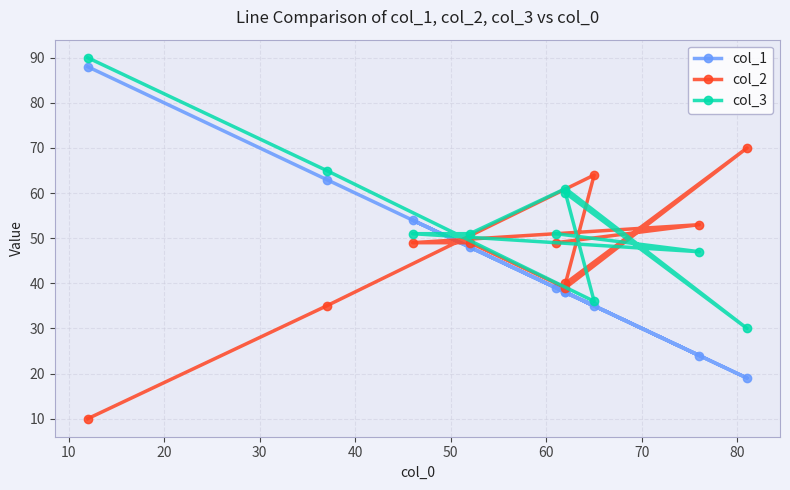

What is the value of the col_3 point at the 2nd from the left?

65